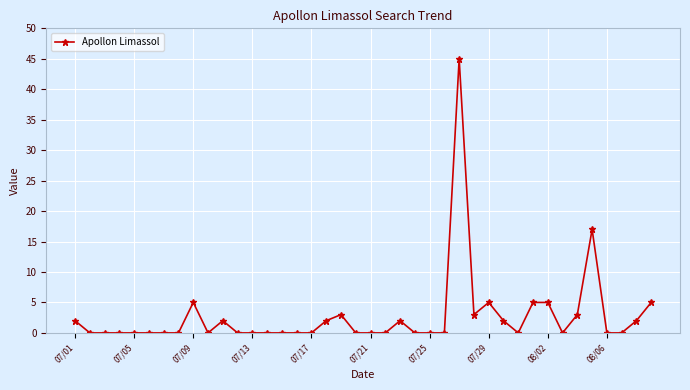

True or false: the data has more than 2 interior local peaks.

True